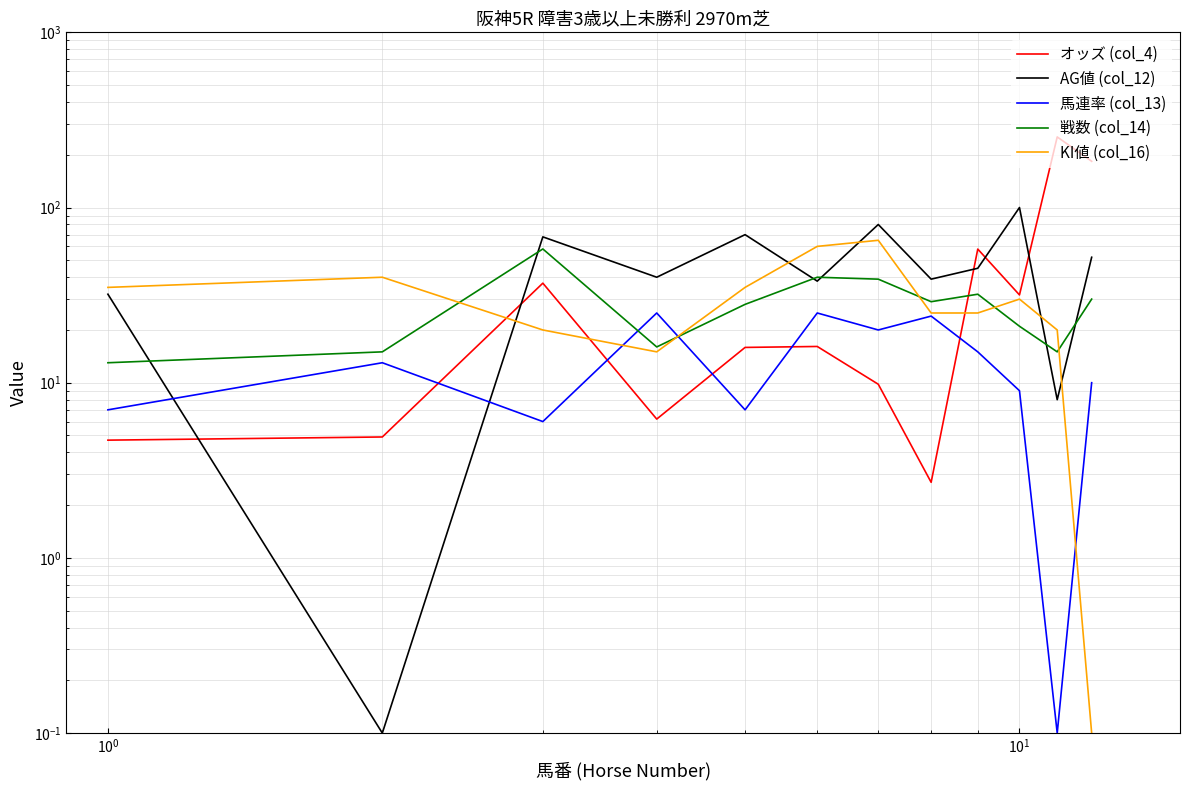

What is the minimum value for AG値 (col_12)?

0.1